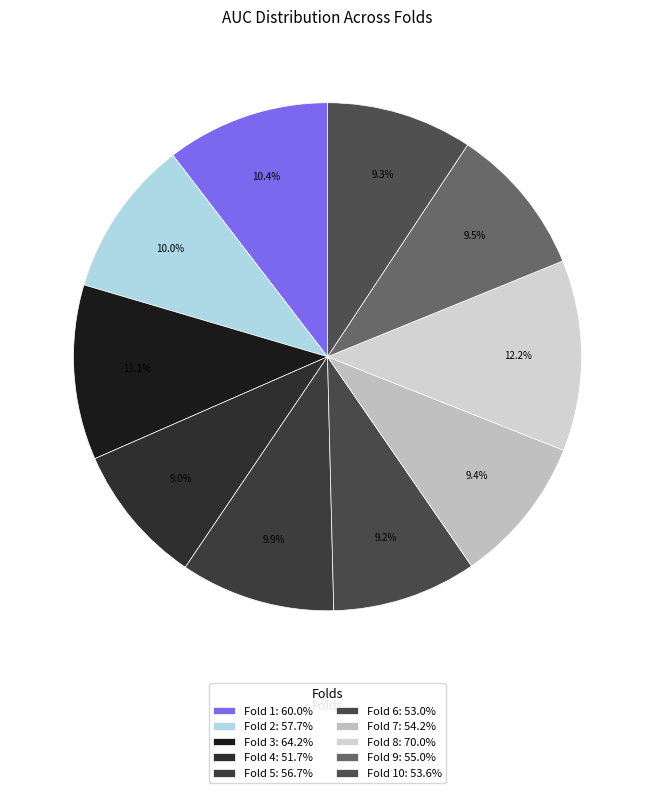

How many slices are in this pie chart?

10